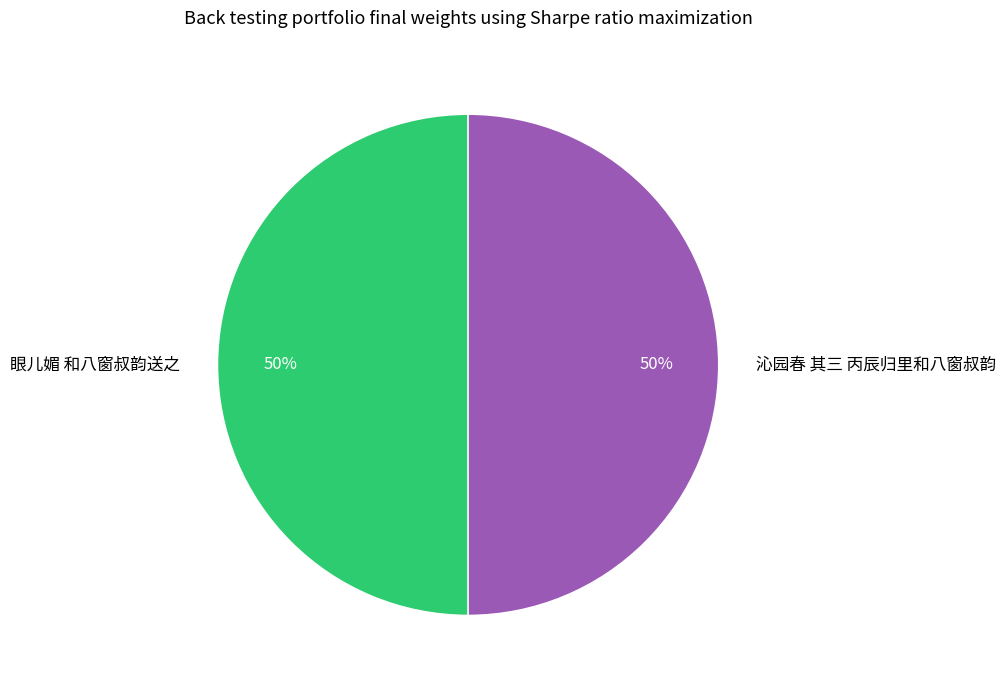

Do 眼儿媚 和八窗叔韵送之 and 沁园春 其三 丙辰归里和八窗叔韵 together represent more than half of the pie?

Yes